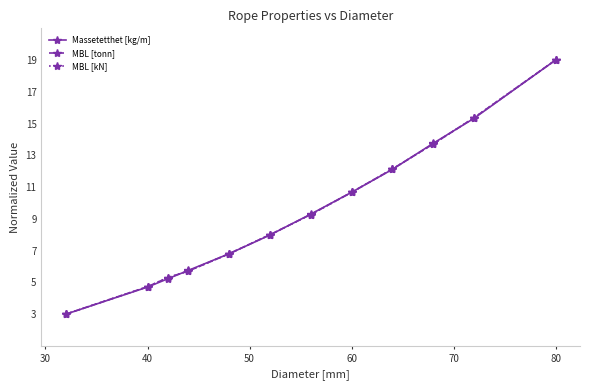

How many data points in MBL [kN] are less than 9?

6